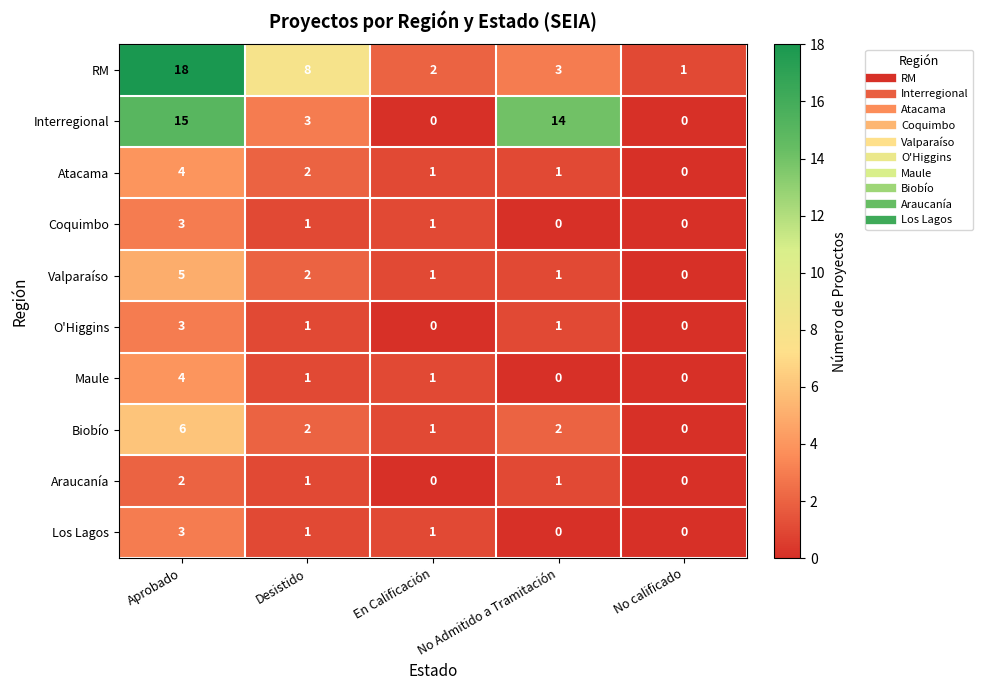

What is the difference between the maximum and second lowest values in the Atacama series?

3